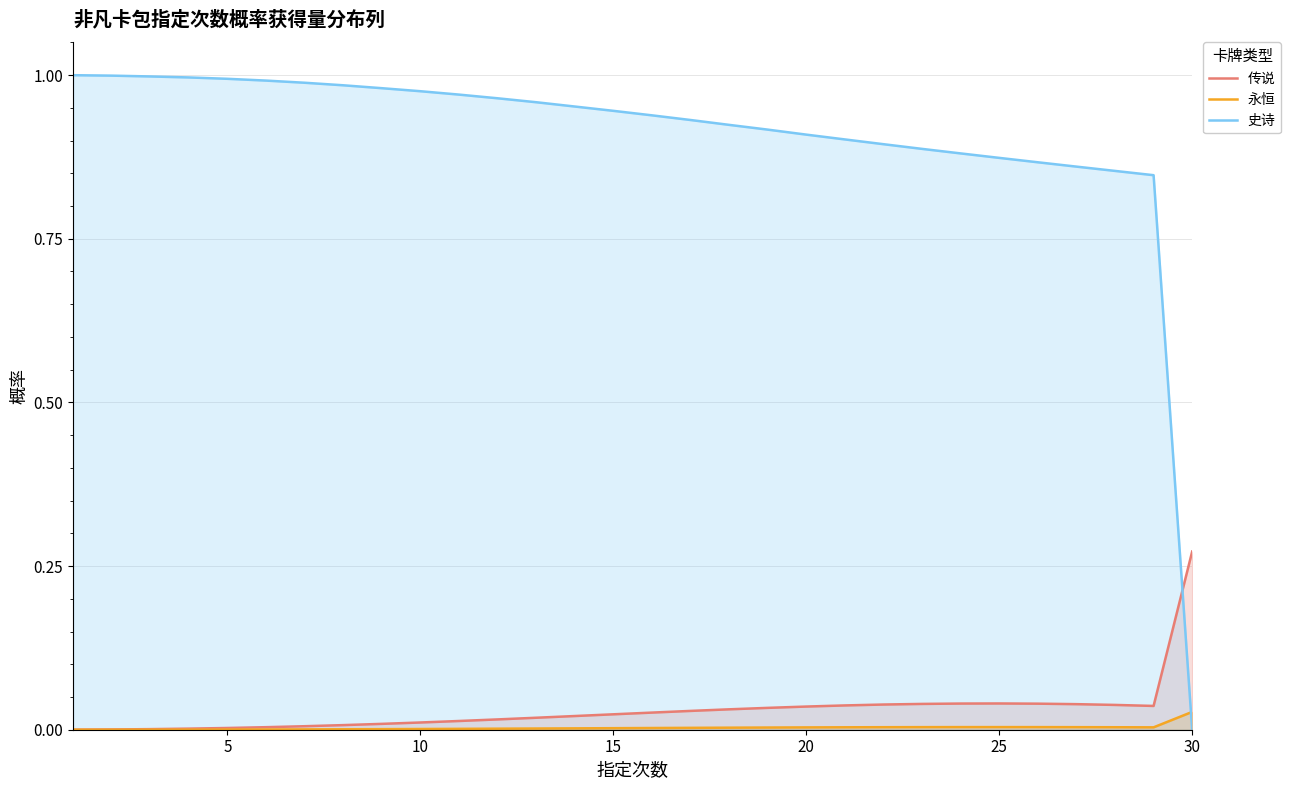

Which series has the largest total across all categories?

史诗